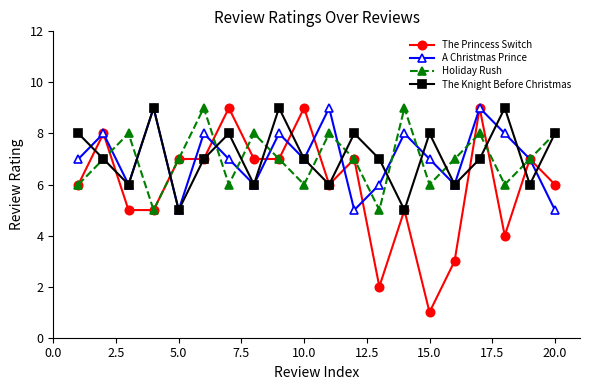

Which series has the widest spread of values?

The Princess Switch